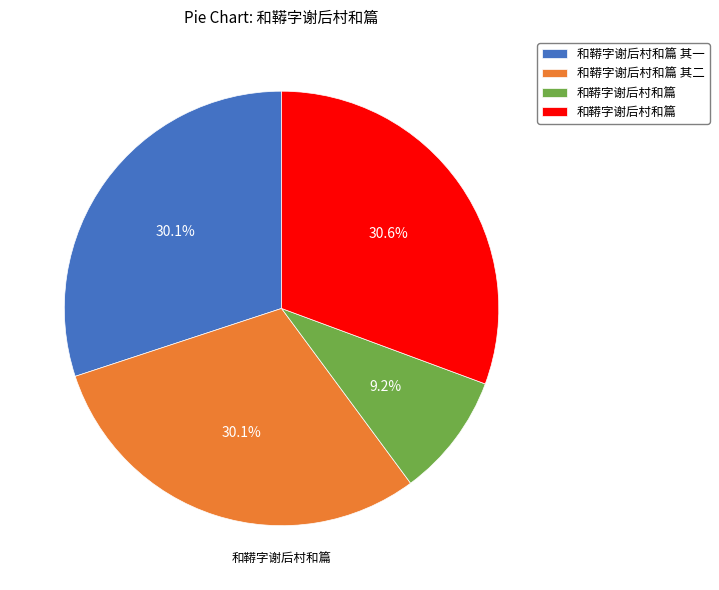

Is there a majority slice in this chart?

No